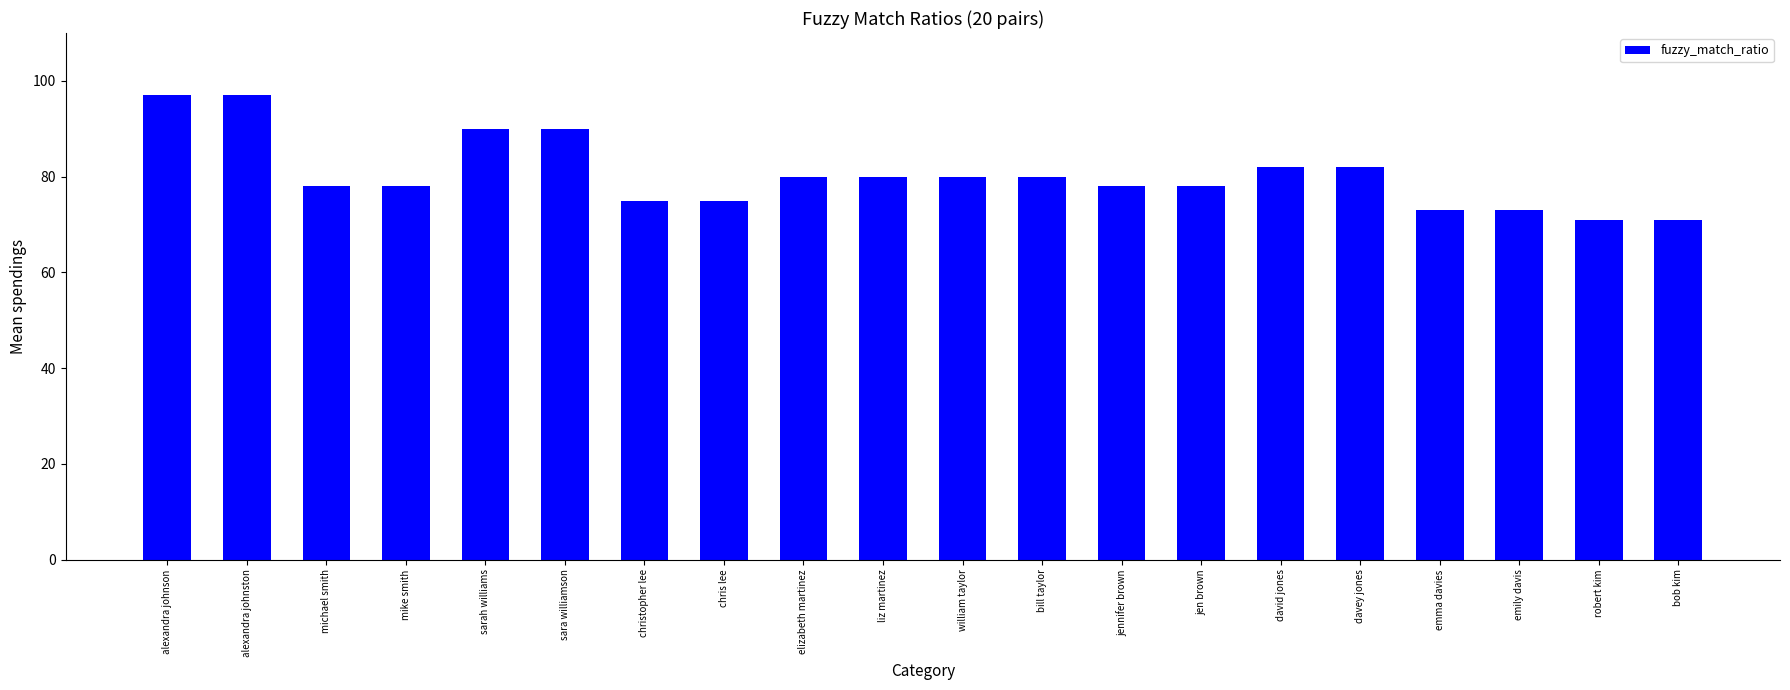

What is the greatest value displayed?

97